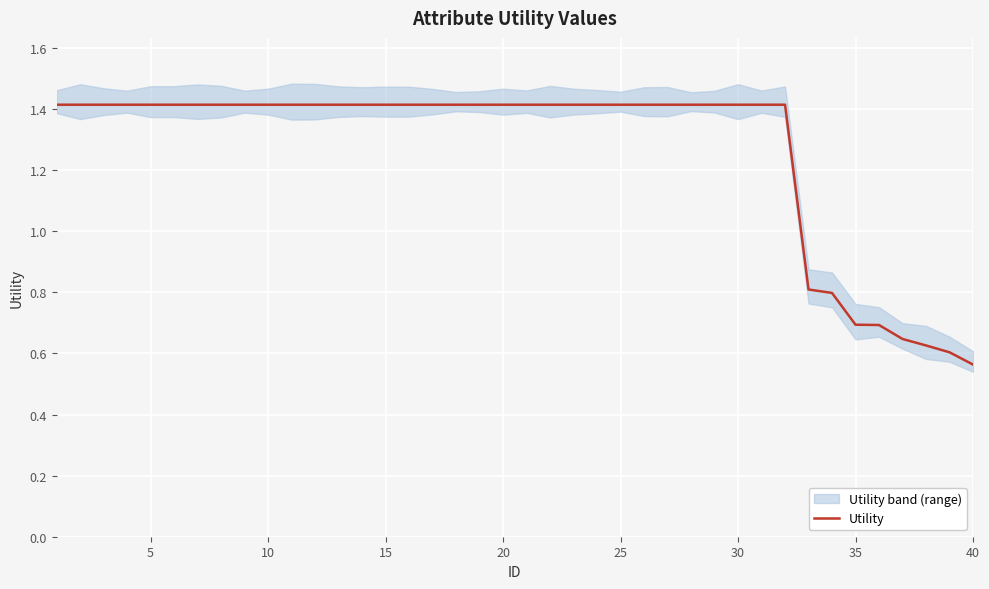

What is the maximum value shown in the chart?

1.4